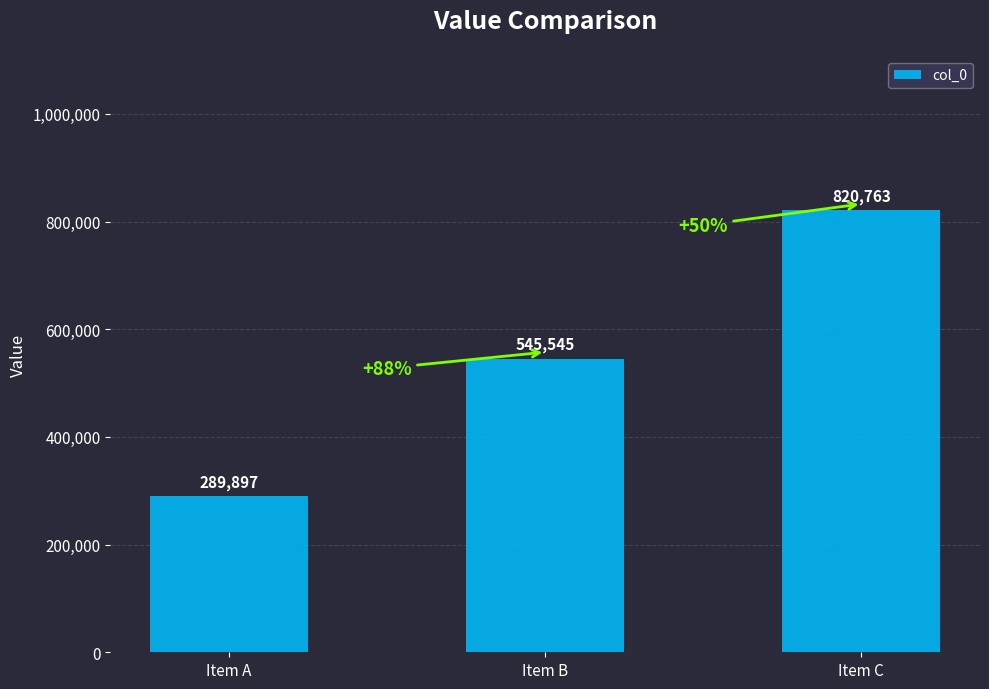

Count the number of data series in this chart.

1